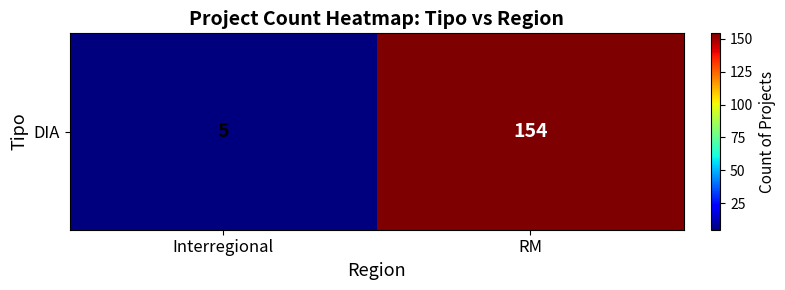

Which has a higher value, RM or Interregional?

RM